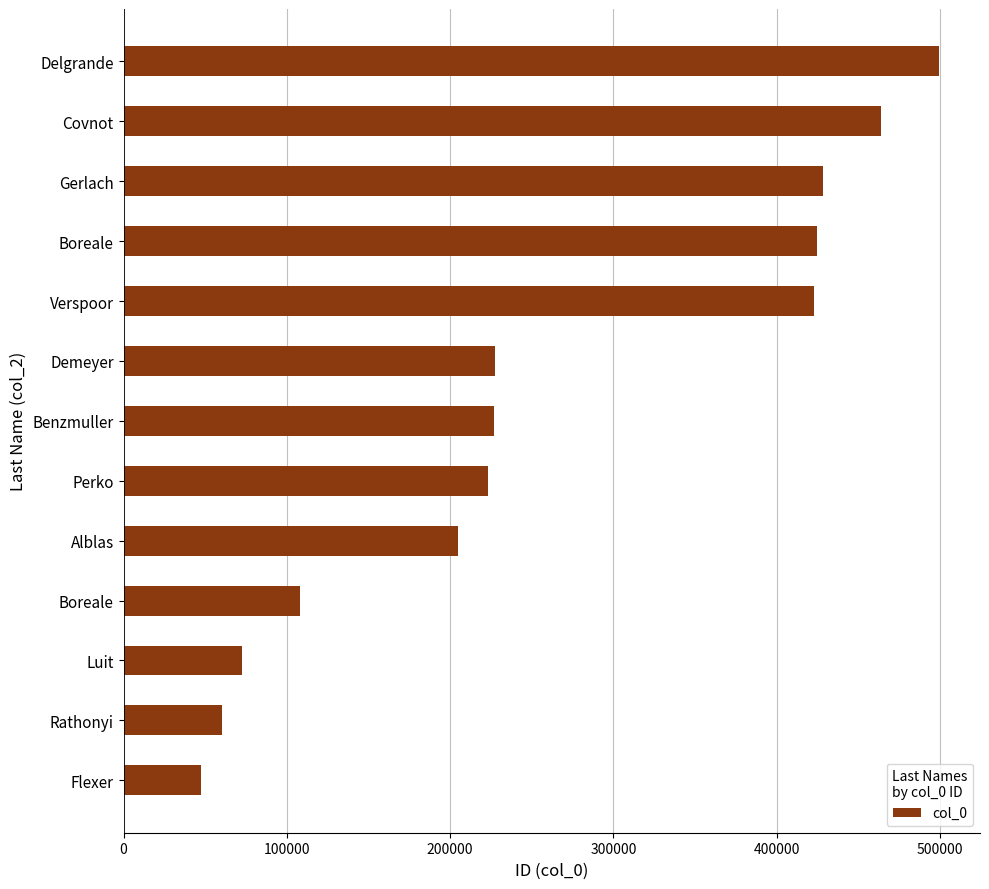

How many data points are less than 226633?

6